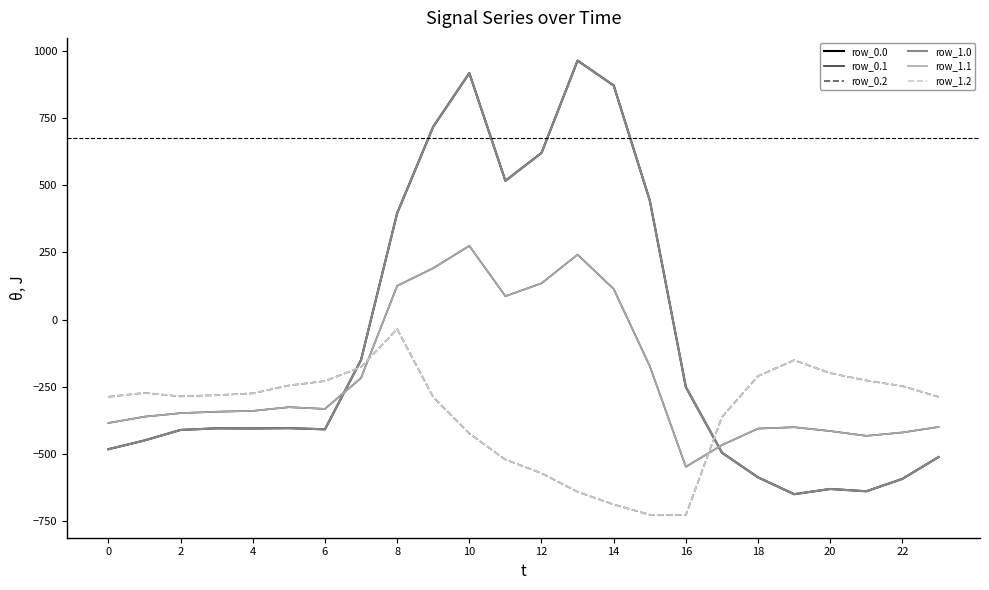

Does the chart have visible grid lines?

No